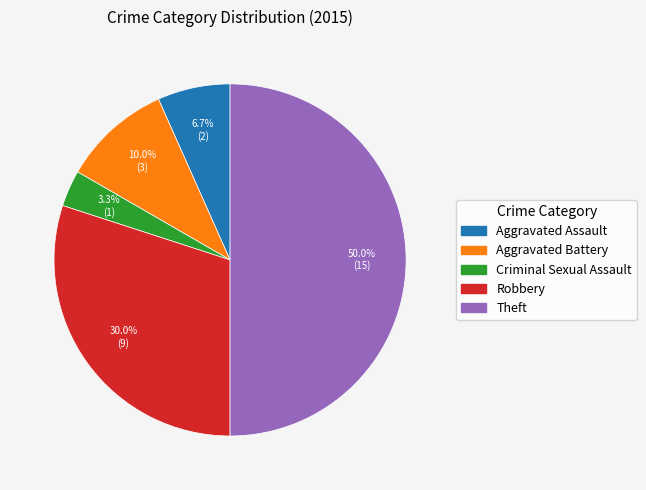

Which category has the smallest portion of the pie?

Criminal Sexual Assault